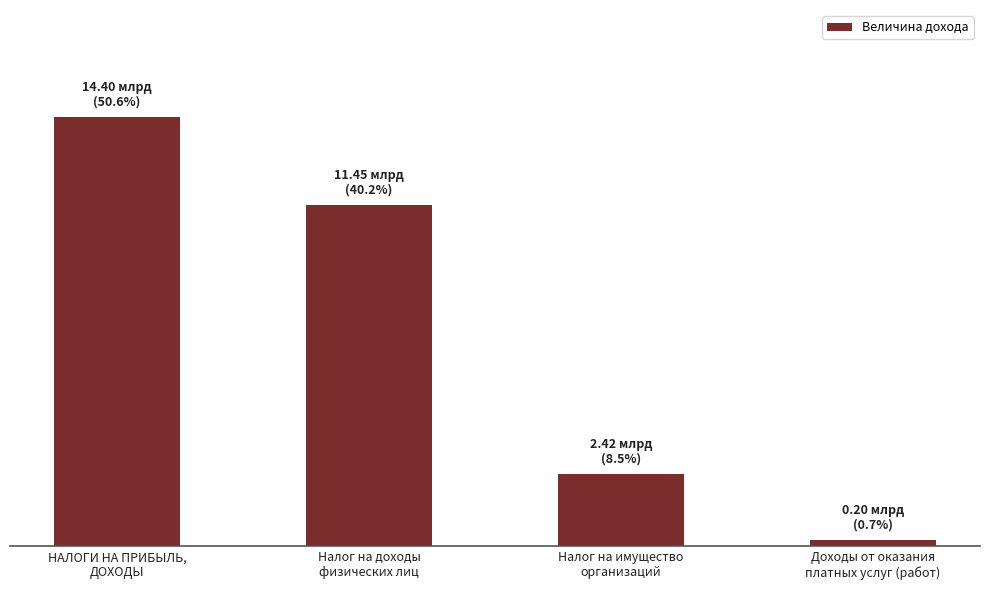

Rank the categories by value from lowest to highest.

Доходы от оказания
платных услуг (работ), Налог на имущество
организаций, Налог на доходы
физических лиц, НАЛОГИ НА ПРИБЫЛЬ,
ДОХОДЫ